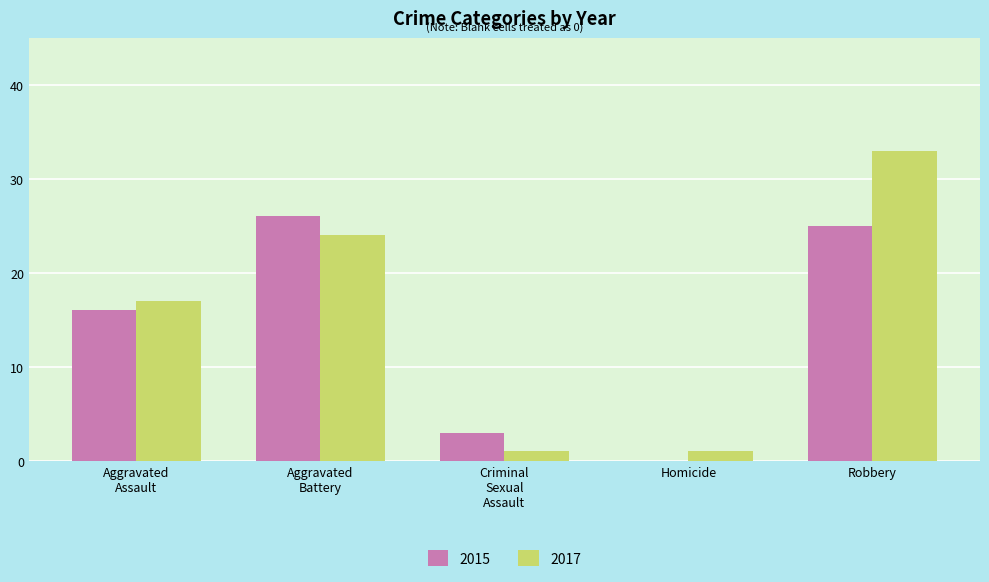

Which category has the highest value in the 2015 series?

Aggravated
Battery